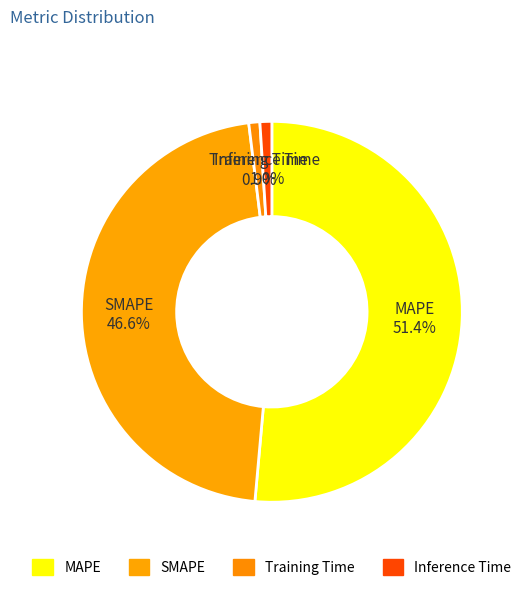

How many slices are in this pie chart?

4